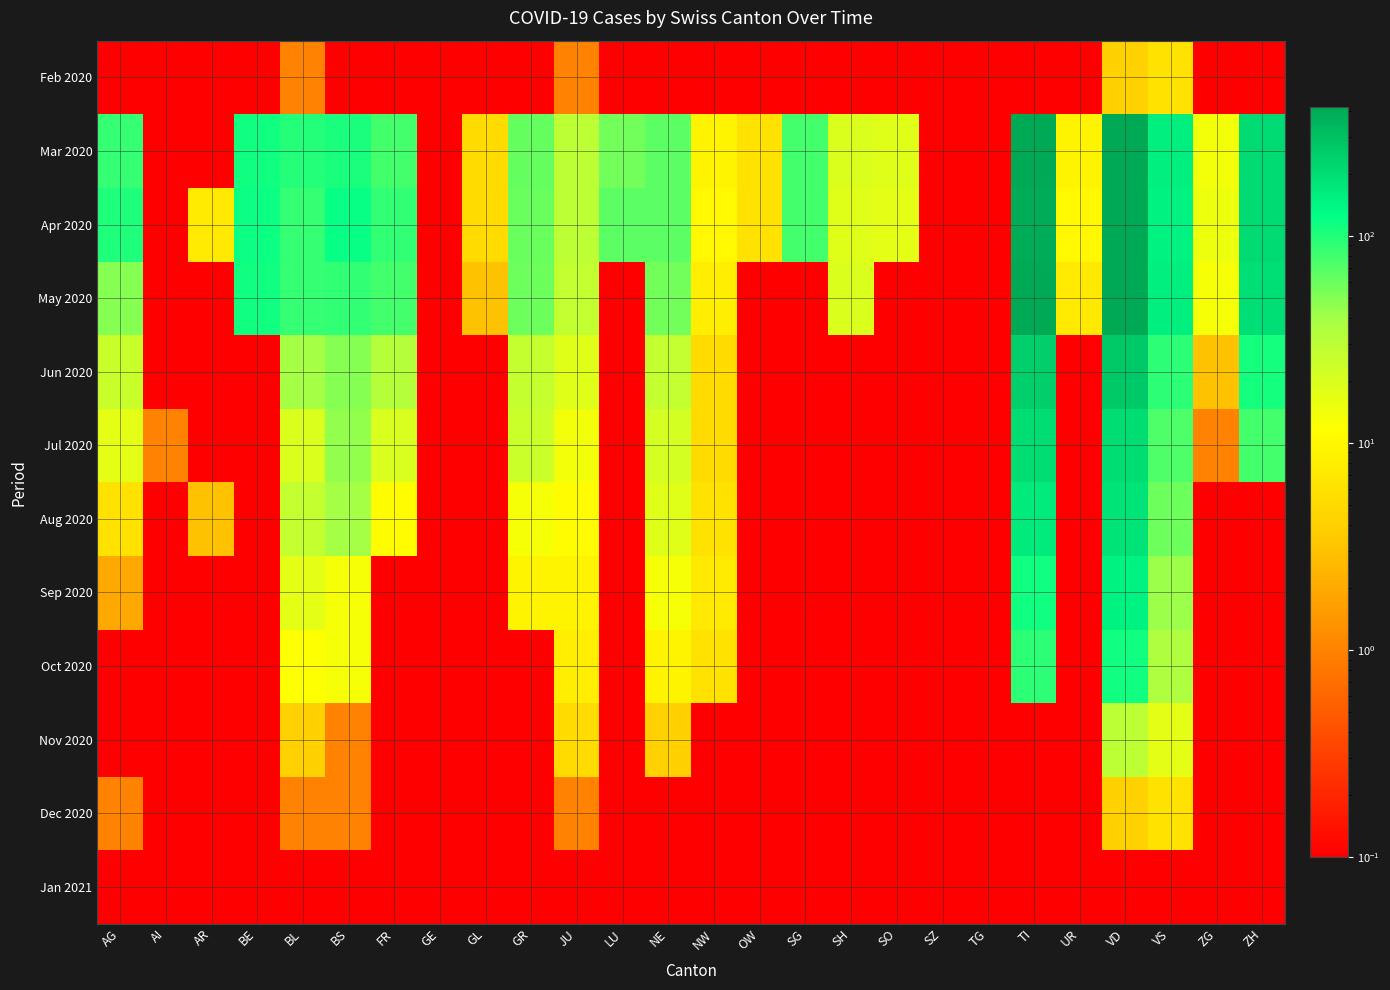

Reading left to right, transcribe all the data shown in this chart.

Feb 2020: AG=0.1	AI=0.1	AR=0.1	BE=0.1	BL=1.0	BS=0.1	FR=0.1	GE=0.1	GL=0.1	GR=0.1	JU=1.0	LU=0.1	NE=0.1	NW=0.1	OW=0.1	SG=0.1	SH=0.1	SO=0.1	SZ=0.1	TG=0.1	TI=0.1	UR=0.1	VD=4.0	VS=6.0	ZG=0.1	ZH=0.1
Mar 2020: AG=85.0	AI=0.1	AR=0.1	BE=111.0	BL=99.0	BS=105.0	FR=77.0	GE=0.1	GL=5.0	GR=63.0	JU=29.0	LU=57.0	NE=66.0	NW=9.0	OW=6.0	SG=79.0	SH=19.0	SO=18.0	SZ=0.1	TG=0.1	TI=415.0	UR=9.0	VD=419.0	VS=154.0	ZG=14.0	ZH=207.0
Apr 2020: AG=100.0	AI=0.1	AR=7.0	BE=115.0	BL=86.0	BS=119.0	FR=89.0	GE=0.1	GL=5.0	GR=60.0	JU=29.0	LU=66.0	NE=66.0	NW=10.0	OW=6.0	SG=79.0	SH=18.0	SO=17.0	SZ=0.1	TG=0.1	TI=396.0	UR=10.0	VD=419.0	VS=150.0	ZG=15.0	ZH=207.0
May 2020: AG=50.0	AI=0.1	AR=0.1	BE=112.0	BL=86.0	BS=90.0	FR=77.0	GE=0.1	GL=3.0	GR=58.0	JU=28.0	LU=0.1	NE=57.0	NW=8.0	OW=0.1	SG=0.1	SH=19.0	SO=0.1	SZ=0.1	TG=0.1	TI=415.0	UR=7.0	VD=410.0	VS=154.0	ZG=13.0	ZH=197.0
Jun 2020: AG=25.0	AI=0.1	AR=0.1	BE=0.1	BL=40.0	BS=50.0	FR=32.0	GE=0.1	GL=0.1	GR=27.0	JU=18.0	LU=0.1	NE=28.0	NW=5.0	OW=0.1	SG=0.1	SH=0.1	SO=0.1	SZ=0.1	TG=0.1	TI=246.0	UR=0.1	VD=259.0	VS=92.0	ZG=3.0	ZH=110.0
Jul 2020: AG=17.0	AI=1.0	AR=0.1	BE=0.1	BL=19.0	BS=45.0	FR=20.0	GE=0.1	GL=0.1	GR=24.0	JU=14.0	LU=0.1	NE=21.0	NW=5.0	OW=0.1	SG=0.1	SH=0.1	SO=0.1	SZ=0.1	TG=0.1	TI=204.0	UR=0.1	VD=204.0	VS=73.0	ZG=1.0	ZH=78.0
Aug 2020: AG=6.0	AI=0.1	AR=3.0	BE=0.1	BL=27.0	BS=40.0	FR=11.0	GE=0.1	GL=0.1	GR=13.0	JU=11.0	LU=0.1	NE=18.0	NW=6.0	OW=0.1	SG=0.1	SH=0.1	SO=0.1	SZ=0.1	TG=0.1	TI=163.0	UR=0.1	VD=180.0	VS=59.0	ZG=0.1	ZH=0.1
Sep 2020: AG=2.0	AI=0.1	AR=0.1	BE=0.1	BL=17.0	BS=13.0	FR=0.1	GE=0.1	GL=0.1	GR=9.0	JU=9.0	LU=0.1	NE=13.0	NW=7.0	OW=0.1	SG=0.1	SH=0.1	SO=0.1	SZ=0.1	TG=0.1	TI=112.0	UR=0.1	VD=151.0	VS=42.0	ZG=0.1	ZH=0.1
Oct 2020: AG=0.1	AI=0.1	AR=0.1	BE=0.1	BL=12.0	BS=13.0	FR=0.1	GE=0.1	GL=0.1	GR=0.1	JU=8.0	LU=0.1	NE=9.0	NW=6.0	OW=0.1	SG=0.1	SH=0.1	SO=0.1	SZ=0.1	TG=0.1	TI=92.0	UR=0.1	VD=113.0	VS=36.0	ZG=0.1	ZH=0.1
Nov 2020: AG=0.1	AI=0.1	AR=0.1	BE=0.1	BL=4.0	BS=1.0	FR=0.1	GE=0.1	GL=0.1	GR=0.1	JU=5.0	LU=0.1	NE=4.0	NW=0.1	OW=0.1	SG=0.1	SH=0.1	SO=0.1	SZ=0.1	TG=0.1	TI=0.1	UR=0.1	VD=29.0	VS=17.0	ZG=0.1	ZH=0.1
Dec 2020: AG=1.0	AI=0.1	AR=0.1	BE=0.1	BL=1.0	BS=1.0	FR=0.1	GE=0.1	GL=0.1	GR=0.1	JU=1.0	LU=0.1	NE=0.1	NW=0.1	OW=0.1	SG=0.1	SH=0.1	SO=0.1	SZ=0.1	TG=0.1	TI=0.1	UR=0.1	VD=4.0	VS=6.0	ZG=0.1	ZH=0.1
Jan 2021: AG=0.1	AI=0.1	AR=0.1	BE=0.1	BL=0.1	BS=0.1	FR=0.1	GE=0.1	GL=0.1	GR=0.1	JU=0.1	LU=0.1	NE=0.1	NW=0.1	OW=0.1	SG=0.1	SH=0.1	SO=0.1	SZ=0.1	TG=0.1	TI=0.1	UR=0.1	VD=0.1	VS=0.1	ZG=0.1	ZH=0.1